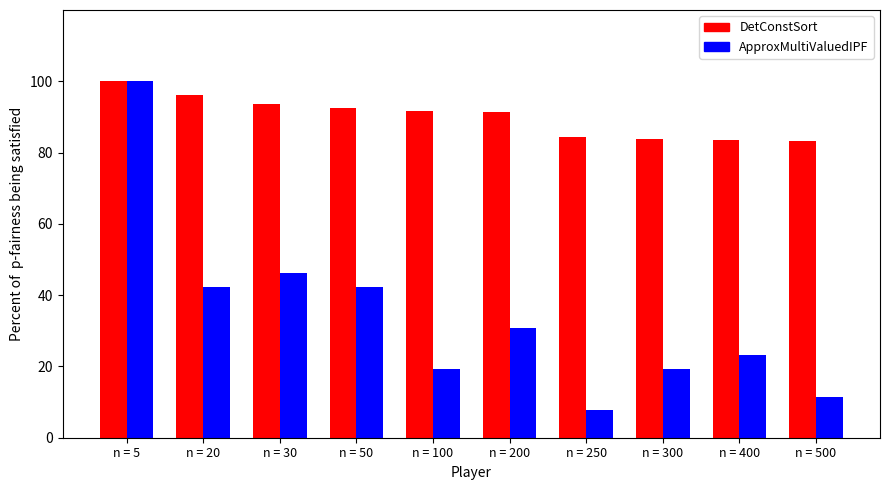

What is the minimum value shown in the chart?

7.7